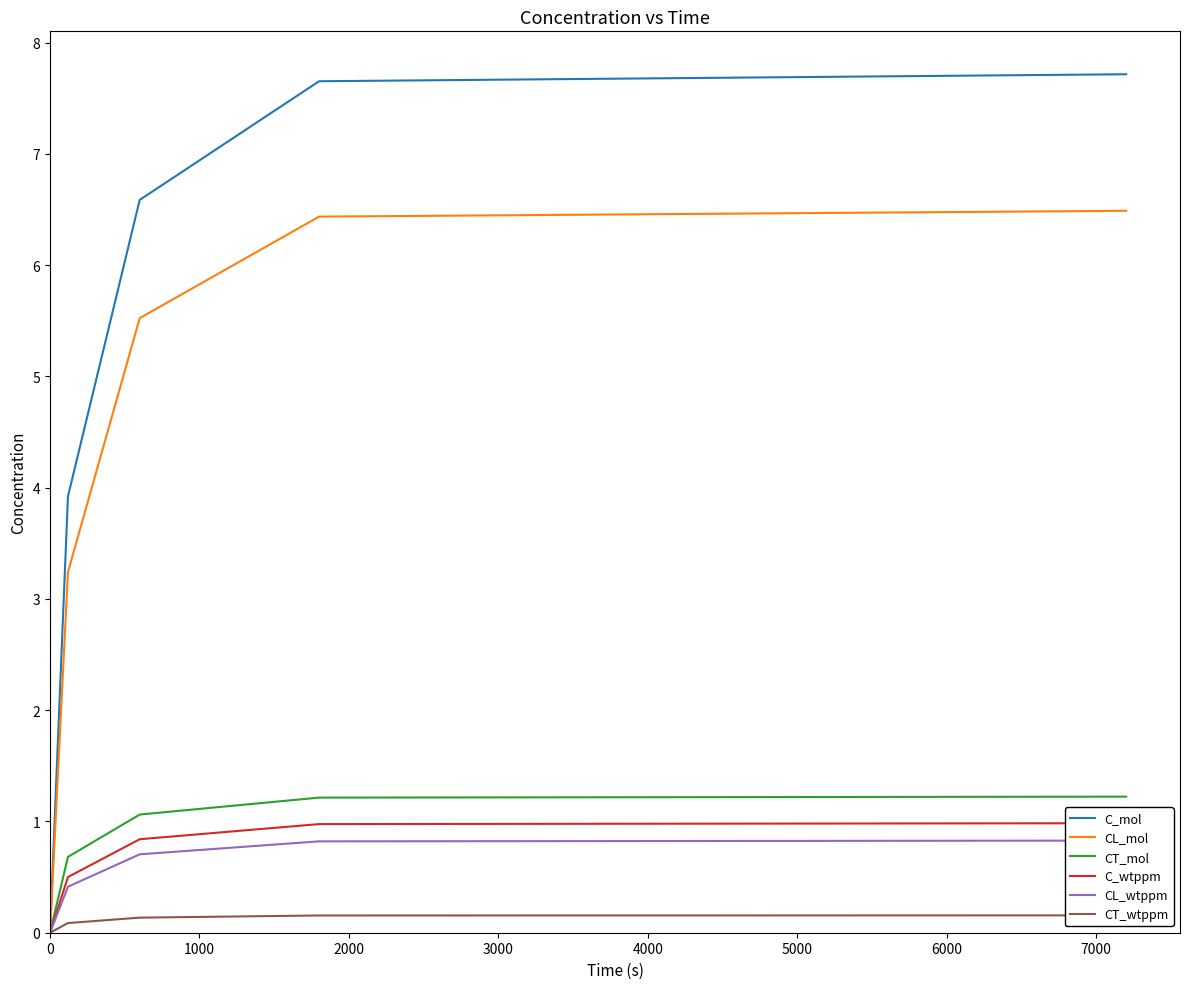

Does the chart have visible grid lines?

No